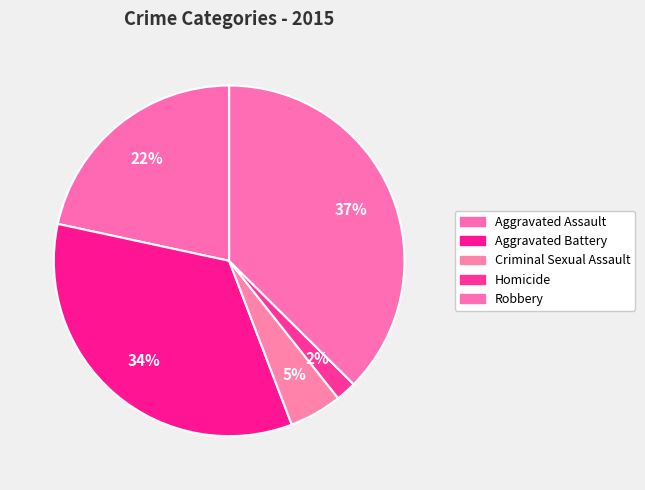

How many slices are in this pie chart?

5